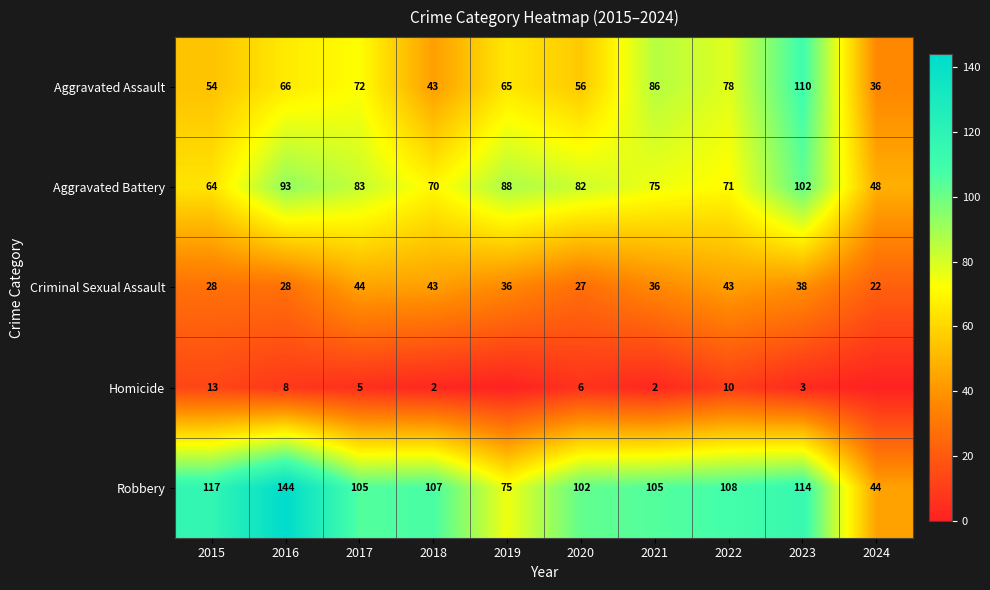

Rank the series at 2015 from lowest to highest value.

Homicide, Criminal Sexual Assault, Aggravated Assault, Aggravated Battery, Robbery